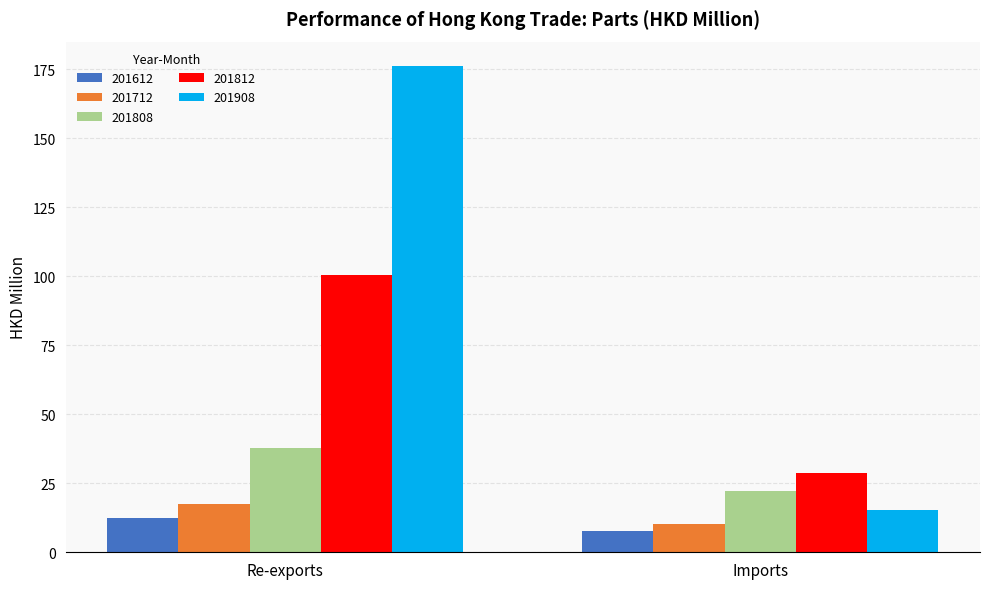

What is the sum of all 201812 values?

129.3